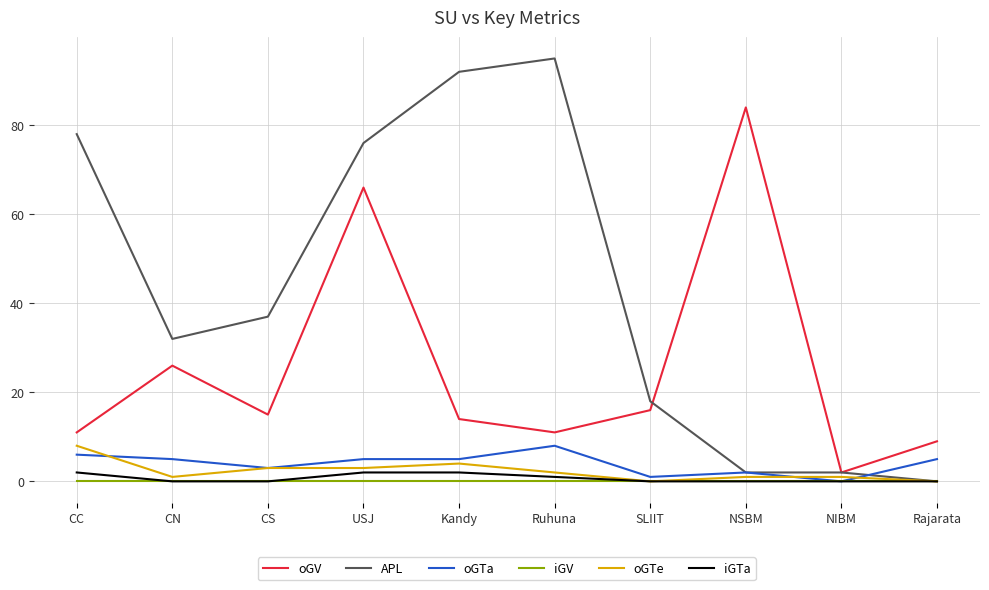

Where do oGV and APL first cross each other?

SLIIT and NSBM